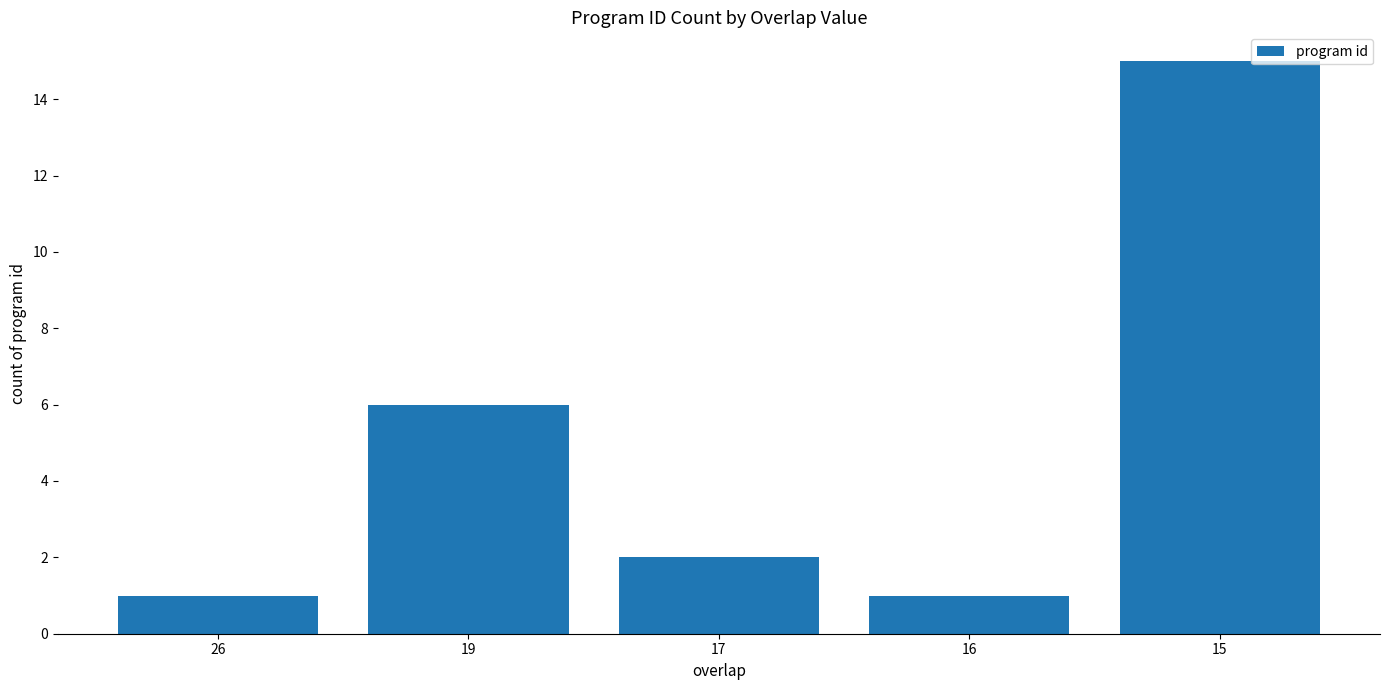

What is the change in value from 19 to 17?

-4